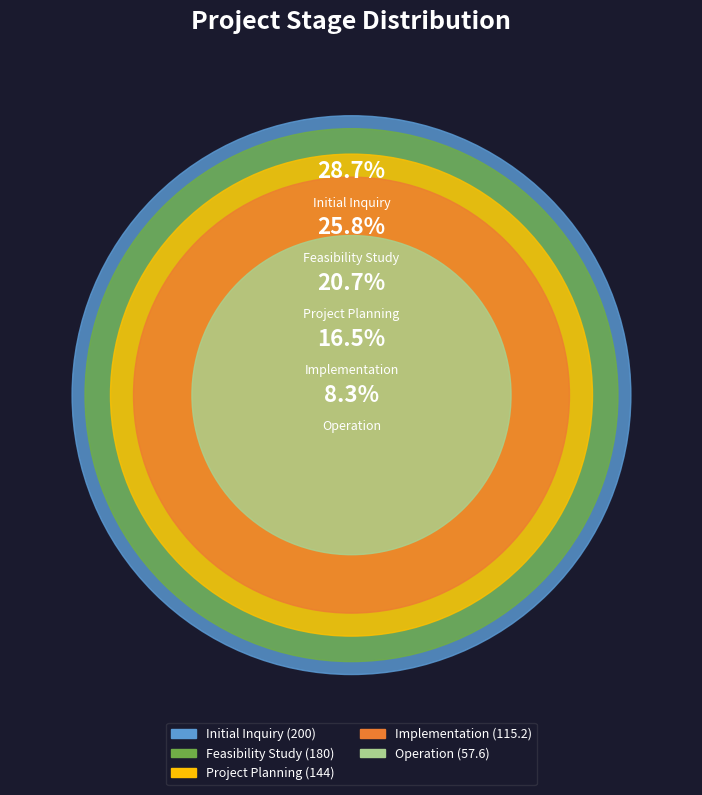

How many segments does this pie chart have?

5